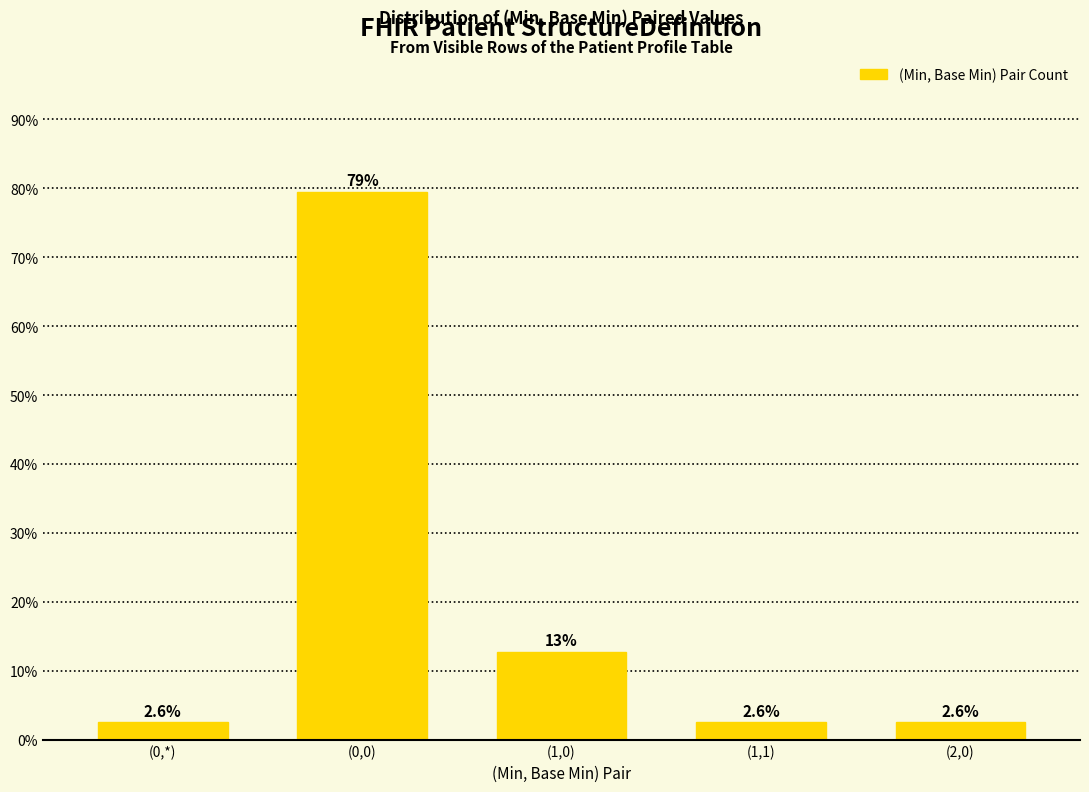

How many data points does each series have?

5